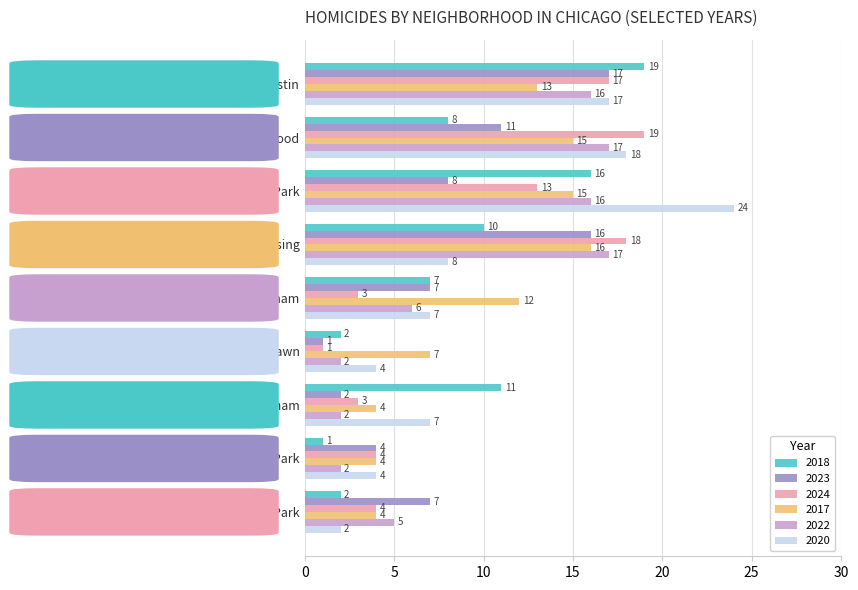

What is the sum of all 2017 values?

90